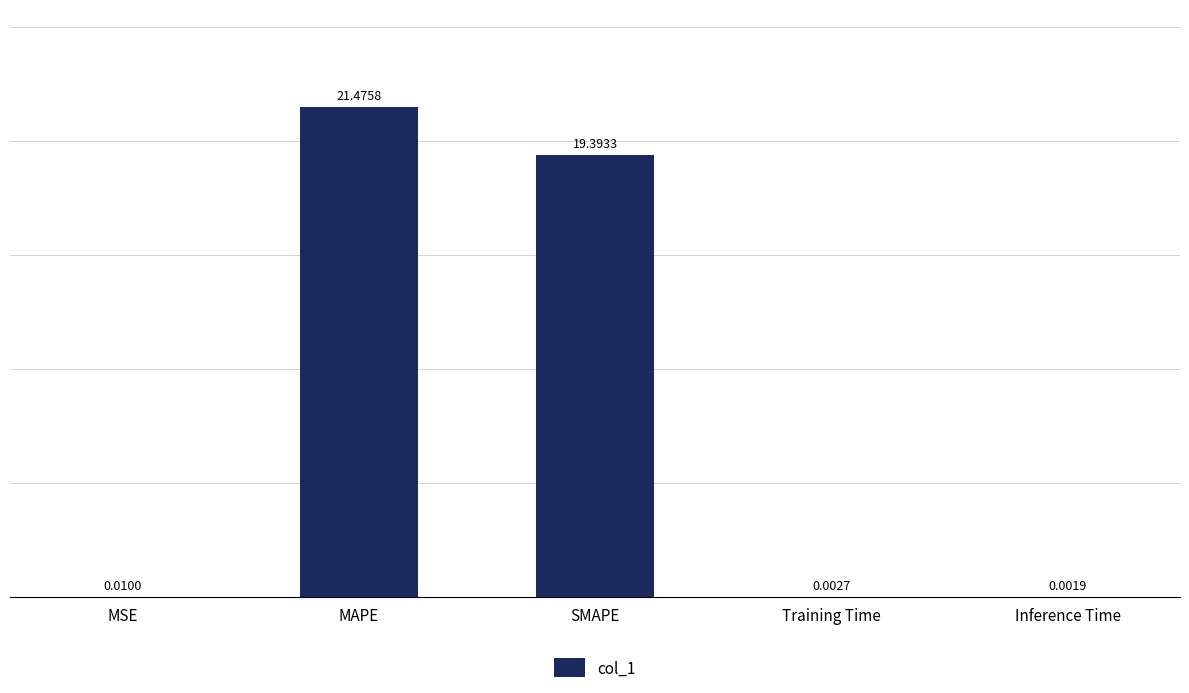

Which category has the highest value across all series?

MAPE